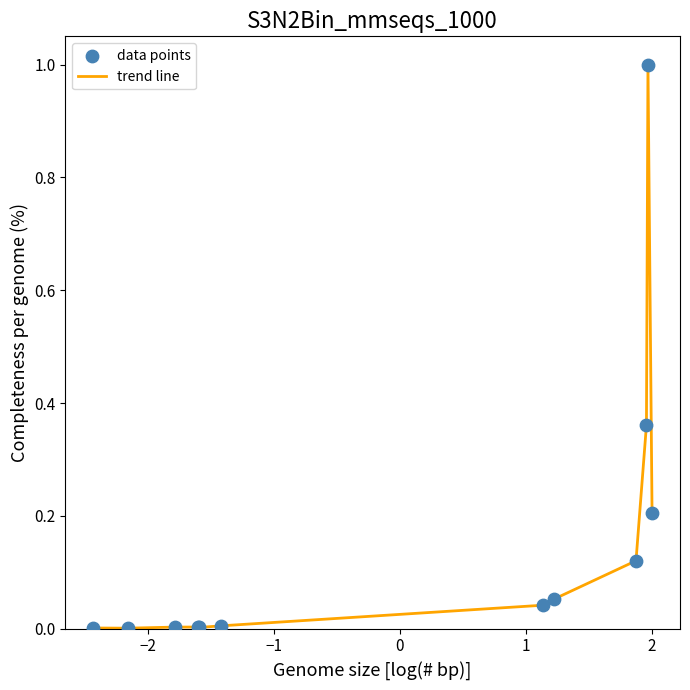

Is this an area chart (filled region under the line)?

No